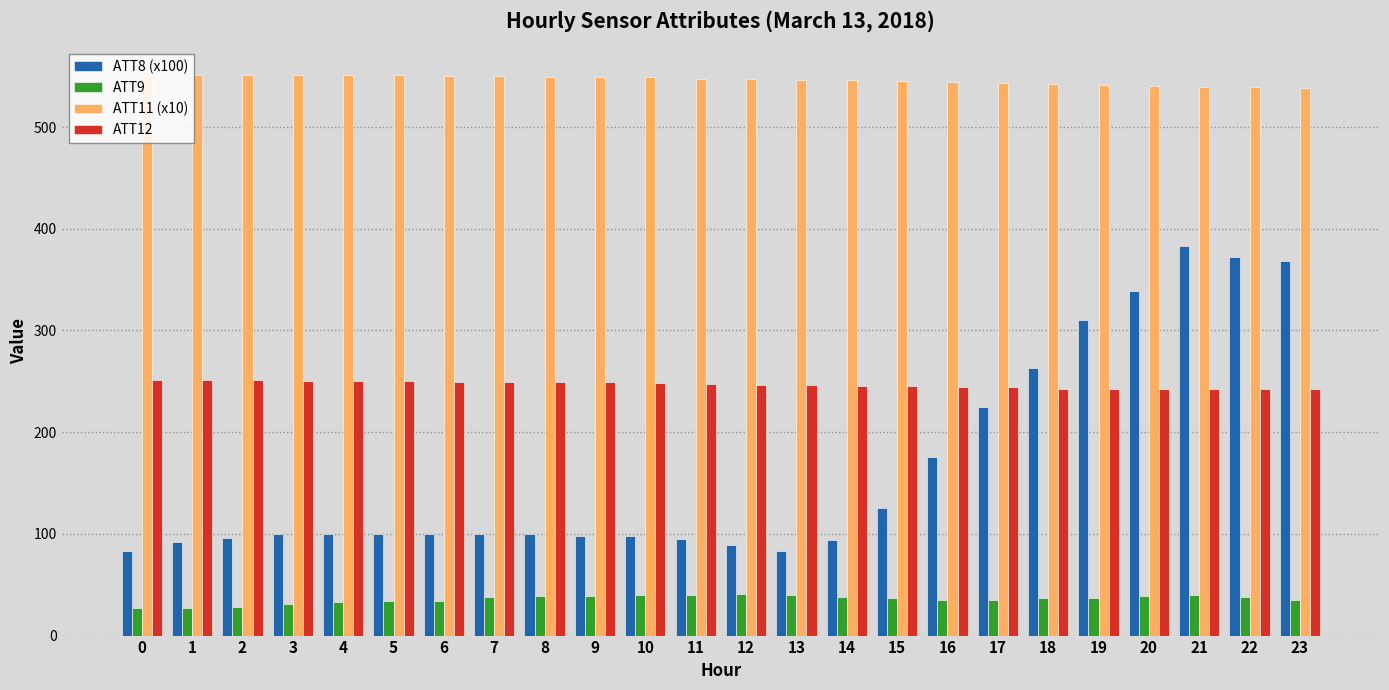

How many bars are there in total?

96